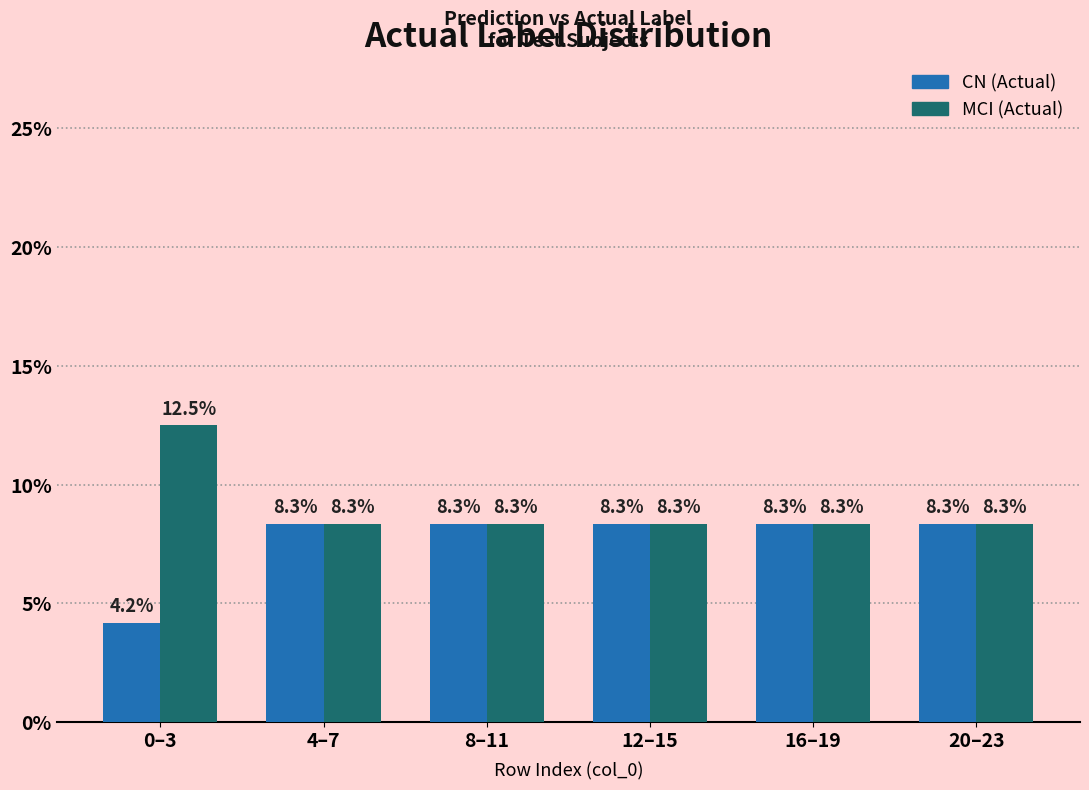

Reading left to right, what are all the values shown in this chart?

CN: 0–3=4.2	4–7=8.3	8–11=8.3	12–15=8.3	16–19=8.3	20–23=8.3
MCI: 0–3=12.5	4–7=8.3	8–11=8.3	12–15=8.3	16–19=8.3	20–23=8.3